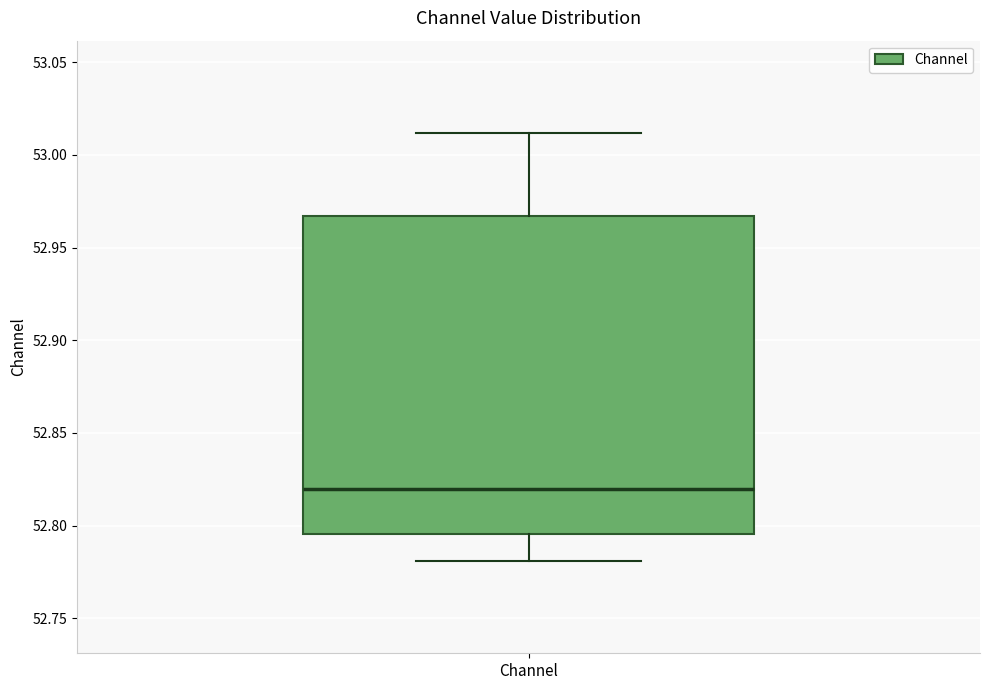

Transcribe this box plot: give where the median line is, the range the box spans, and where the two whiskers end, as read against the y-axis. The values are not printed on the chart, so give them approximately, as read against the axis.

median 52.820, box 52.795 to 52.965, whiskers 52.780 to 53.010